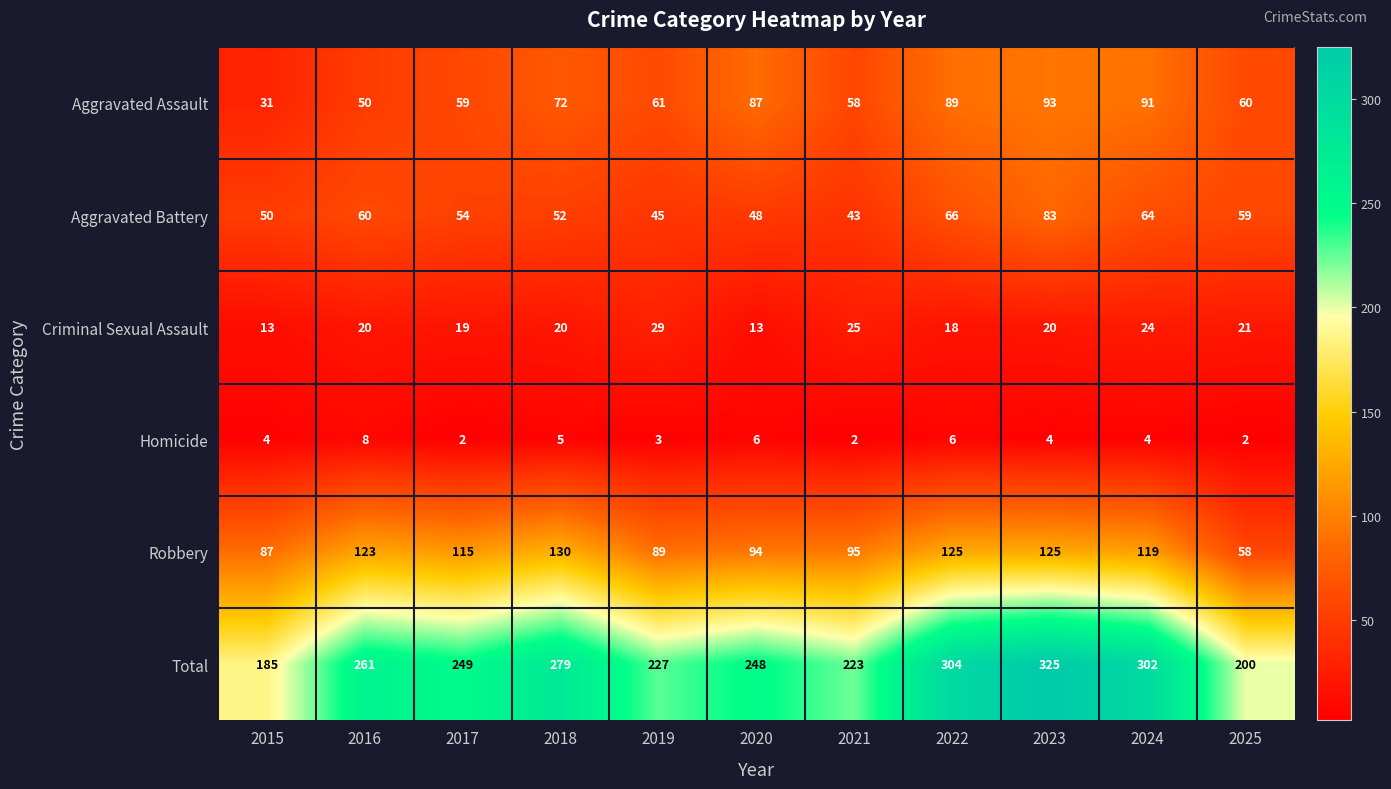

What is the sum of all Homicide values?

46